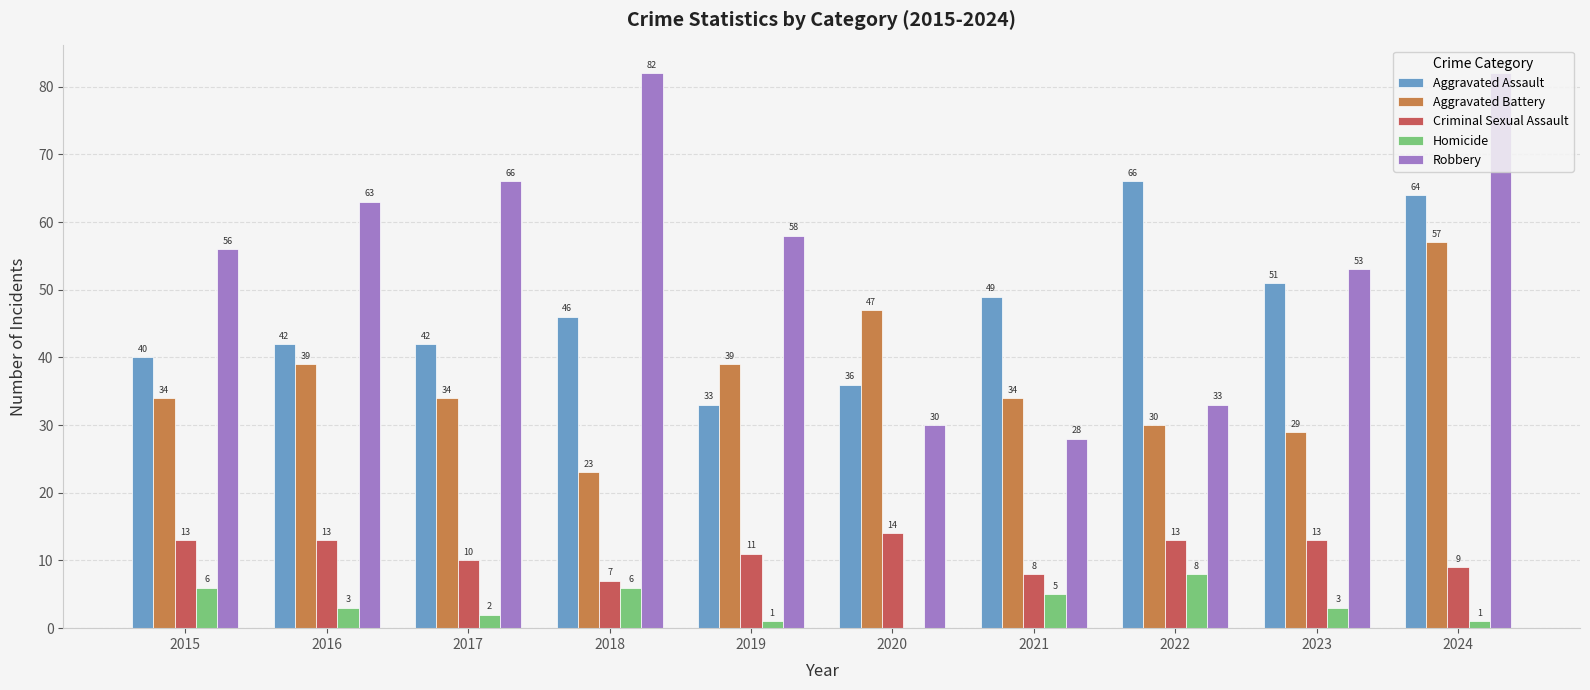

What is the total value across all series at 2024?

213